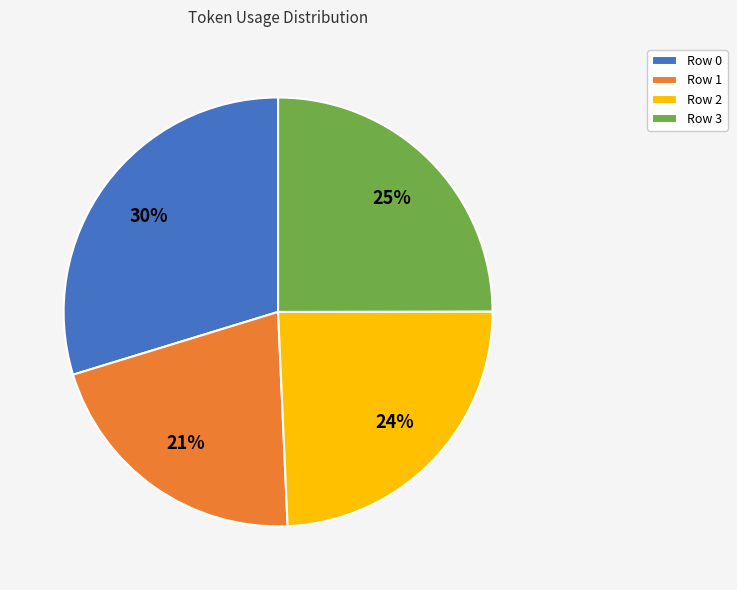

Is Row 3 the majority of the pie?

No